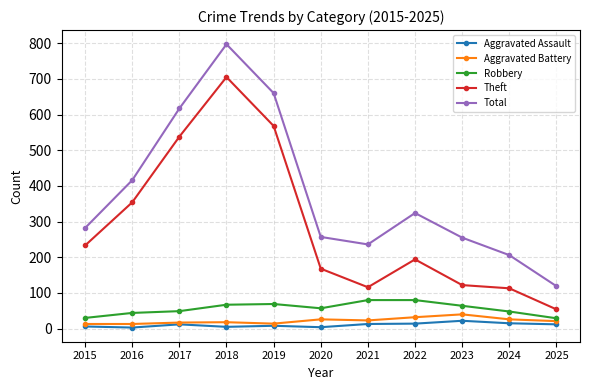

Does the chart have visible grid lines?

Yes